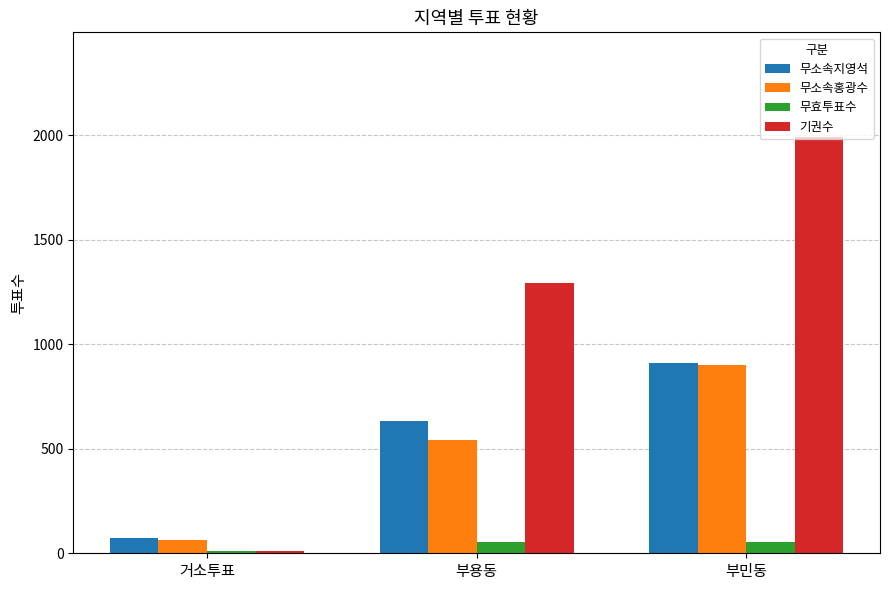

What is the sum of all 무효투표수 values?

118